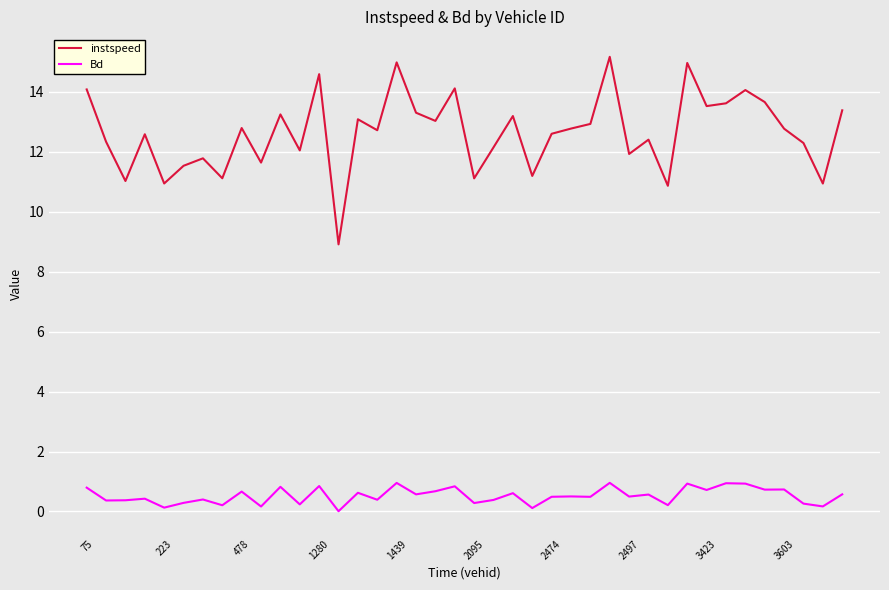

True or false: instspeed and Bd intersect in this chart.

False